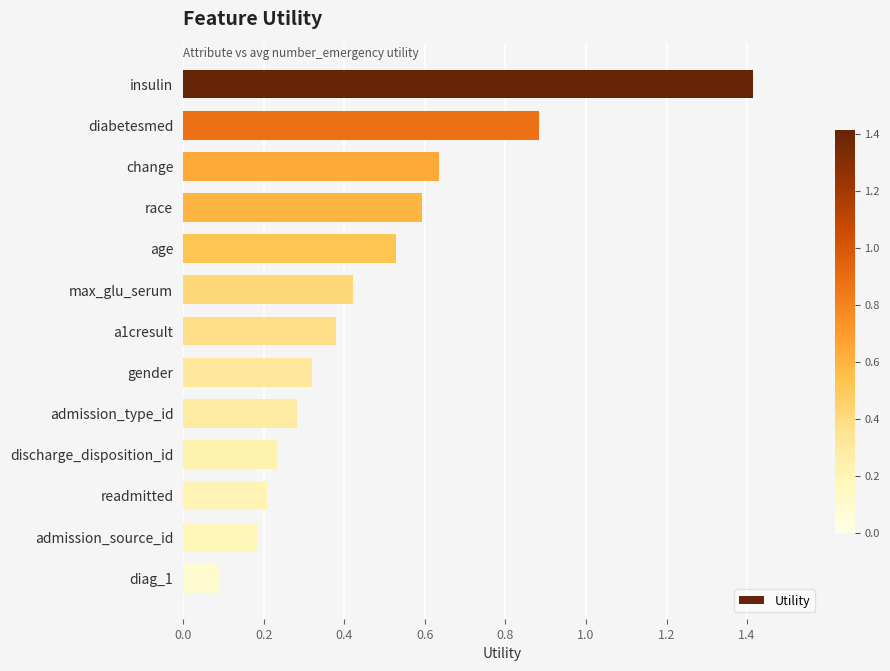

List the labels in order of value, largest first.

insulin, diabetesmed, change, race, age, max_glu_serum, a1cresult, gender, admission_type_id, discharge_disposition_id, readmitted, admission_source_id, diag_1